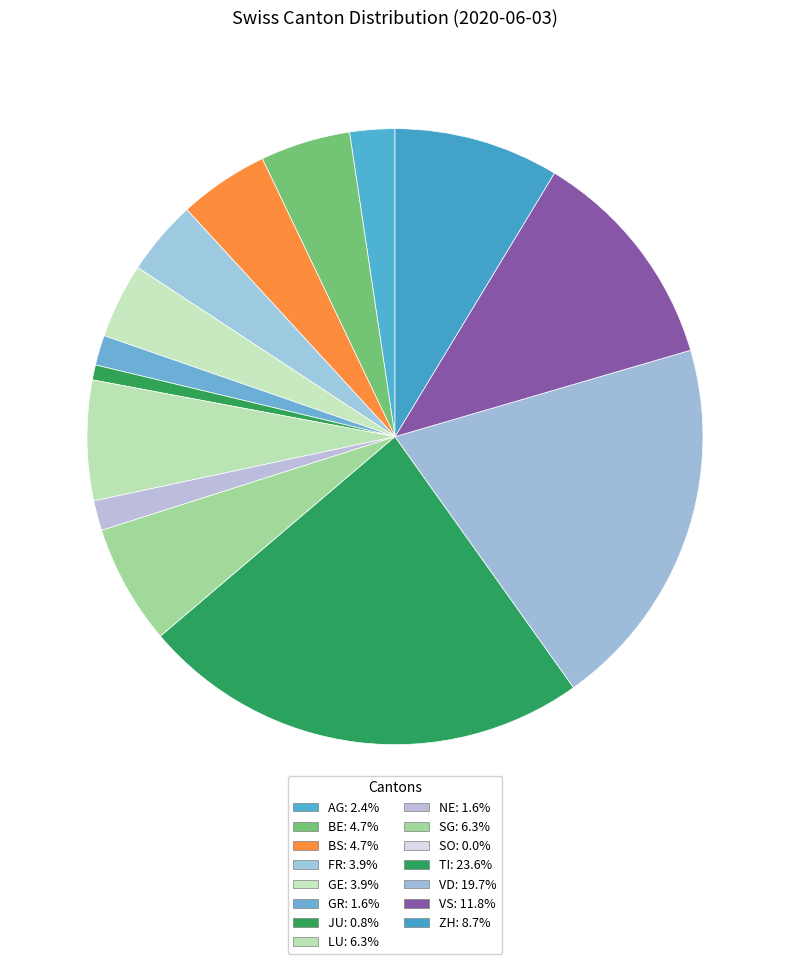

Does NE represent more than half of the total?

No